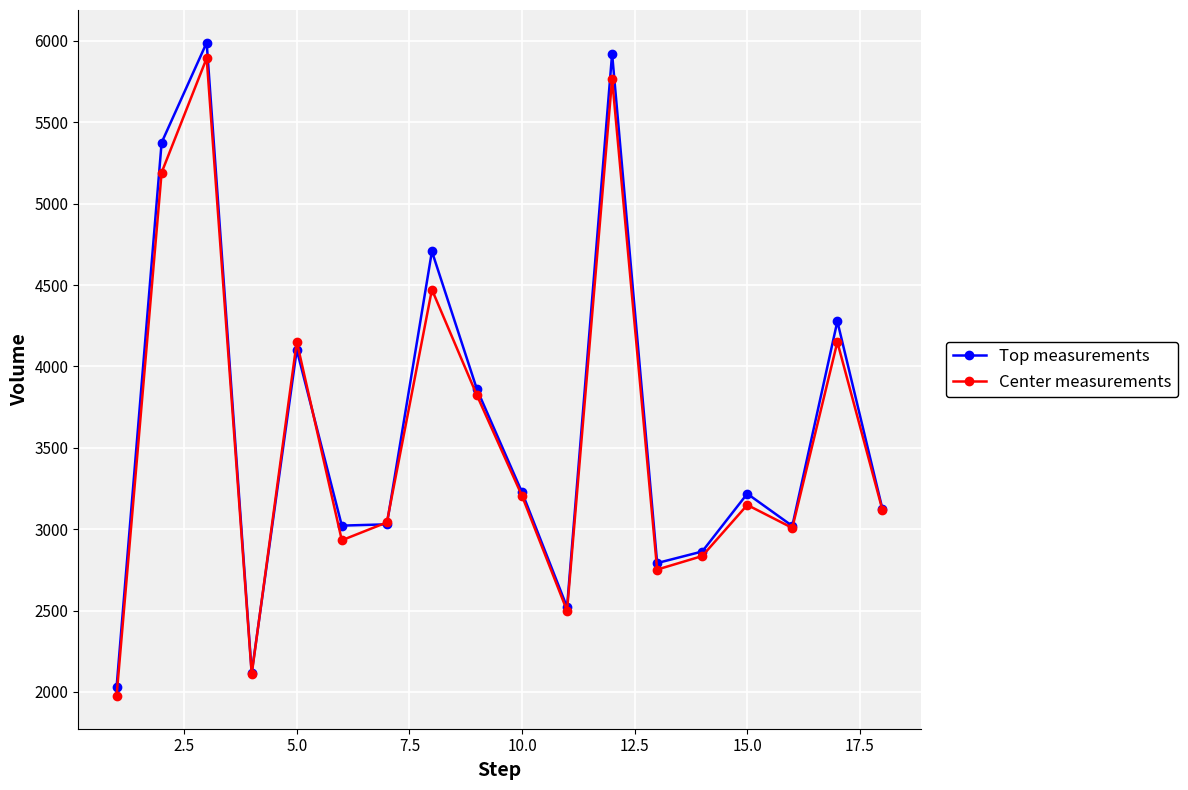

How many interior local valleys does the Center measurements series have?

5